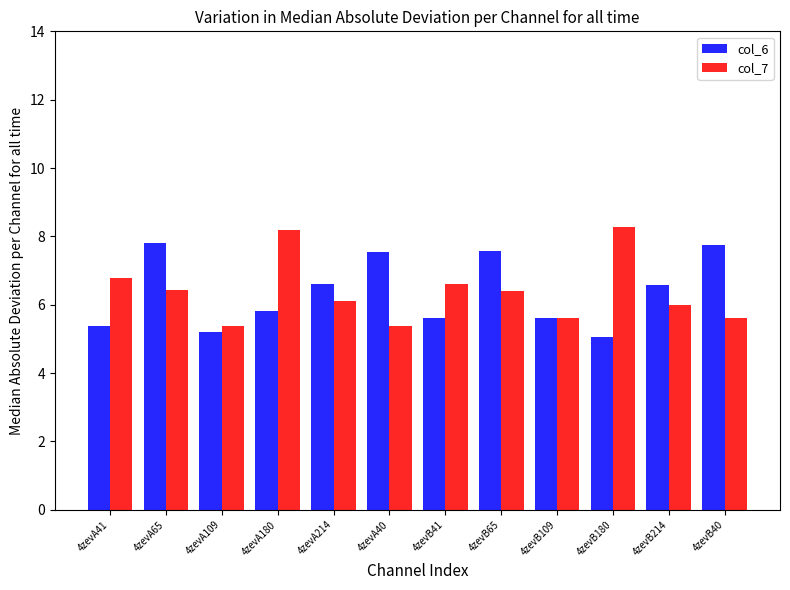

What is the total value across all series at 4zevA65?

14.2